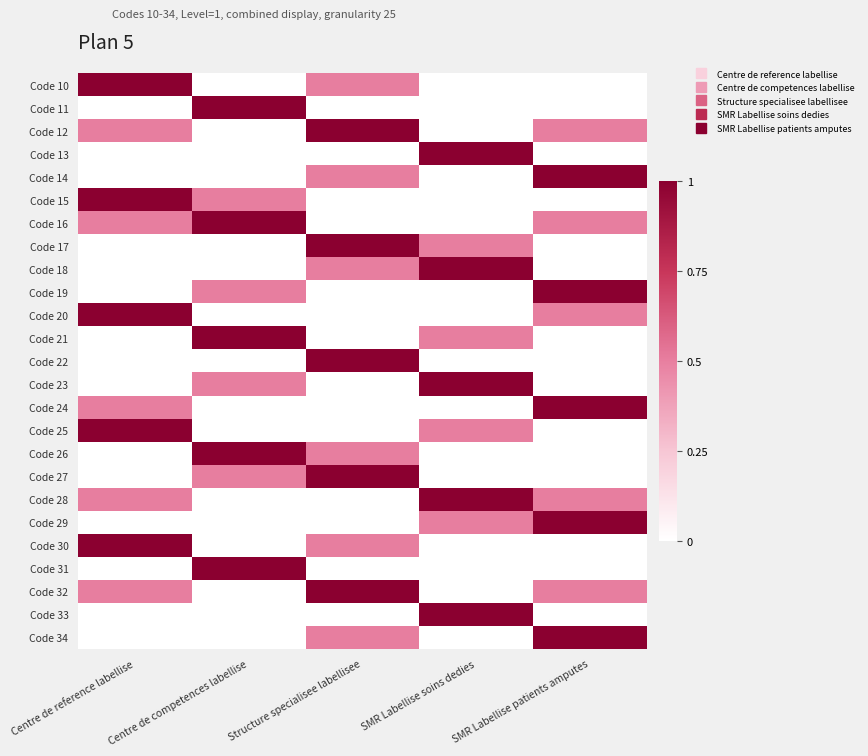

Reading left to right, list all the values displayed in this chart.

Code 10: Centre de reference labellise=1.0	Centre de competences labellise=0.0	Structure specialisee labellisee=0.5	SMR Labellise soins dedies=0.0	SMR Labellise patients amputes=0.0
Code 11: Centre de reference labellise=0.0	Centre de competences labellise=1.0	Structure specialisee labellisee=0.0	SMR Labellise soins dedies=0.0	SMR Labellise patients amputes=0.0
Code 12: Centre de reference labellise=0.5	Centre de competences labellise=0.0	Structure specialisee labellisee=1.0	SMR Labellise soins dedies=0.0	SMR Labellise patients amputes=0.5
Code 13: Centre de reference labellise=0.0	Centre de competences labellise=0.0	Structure specialisee labellisee=0.0	SMR Labellise soins dedies=1.0	SMR Labellise patients amputes=0.0
Code 14: Centre de reference labellise=0.0	Centre de competences labellise=0.0	Structure specialisee labellisee=0.5	SMR Labellise soins dedies=0.0	SMR Labellise patients amputes=1.0
Code 15: Centre de reference labellise=1.0	Centre de competences labellise=0.5	Structure specialisee labellisee=0.0	SMR Labellise soins dedies=0.0	SMR Labellise patients amputes=0.0
Code 16: Centre de reference labellise=0.5	Centre de competences labellise=1.0	Structure specialisee labellisee=0.0	SMR Labellise soins dedies=0.0	SMR Labellise patients amputes=0.5
Code 17: Centre de reference labellise=0.0	Centre de competences labellise=0.0	Structure specialisee labellisee=1.0	SMR Labellise soins dedies=0.5	SMR Labellise patients amputes=0.0
Code 18: Centre de reference labellise=0.0	Centre de competences labellise=0.0	Structure specialisee labellisee=0.5	SMR Labellise soins dedies=1.0	SMR Labellise patients amputes=0.0
Code 19: Centre de reference labellise=0.0	Centre de competences labellise=0.5	Structure specialisee labellisee=0.0	SMR Labellise soins dedies=0.0	SMR Labellise patients amputes=1.0
Code 20: Centre de reference labellise=1.0	Centre de competences labellise=0.0	Structure specialisee labellisee=0.0	SMR Labellise soins dedies=0.0	SMR Labellise patients amputes=0.5
Code 21: Centre de reference labellise=0.0	Centre de competences labellise=1.0	Structure specialisee labellisee=0.0	SMR Labellise soins dedies=0.5	SMR Labellise patients amputes=0.0
Code 22: Centre de reference labellise=0.0	Centre de competences labellise=0.0	Structure specialisee labellisee=1.0	SMR Labellise soins dedies=0.0	SMR Labellise patients amputes=0.0
Code 23: Centre de reference labellise=0.0	Centre de competences labellise=0.5	Structure specialisee labellisee=0.0	SMR Labellise soins dedies=1.0	SMR Labellise patients amputes=0.0
Code 24: Centre de reference labellise=0.5	Centre de competences labellise=0.0	Structure specialisee labellisee=0.0	SMR Labellise soins dedies=0.0	SMR Labellise patients amputes=1.0
Code 25: Centre de reference labellise=1.0	Centre de competences labellise=0.0	Structure specialisee labellisee=0.0	SMR Labellise soins dedies=0.5	SMR Labellise patients amputes=0.0
Code 26: Centre de reference labellise=0.0	Centre de competences labellise=1.0	Structure specialisee labellisee=0.5	SMR Labellise soins dedies=0.0	SMR Labellise patients amputes=0.0
Code 27: Centre de reference labellise=0.0	Centre de competences labellise=0.5	Structure specialisee labellisee=1.0	SMR Labellise soins dedies=0.0	SMR Labellise patients amputes=0.0
Code 28: Centre de reference labellise=0.5	Centre de competences labellise=0.0	Structure specialisee labellisee=0.0	SMR Labellise soins dedies=1.0	SMR Labellise patients amputes=0.5
Code 29: Centre de reference labellise=0.0	Centre de competences labellise=0.0	Structure specialisee labellisee=0.0	SMR Labellise soins dedies=0.5	SMR Labellise patients amputes=1.0
Code 30: Centre de reference labellise=1.0	Centre de competences labellise=0.0	Structure specialisee labellisee=0.5	SMR Labellise soins dedies=0.0	SMR Labellise patients amputes=0.0
Code 31: Centre de reference labellise=0.0	Centre de competences labellise=1.0	Structure specialisee labellisee=0.0	SMR Labellise soins dedies=0.0	SMR Labellise patients amputes=0.0
Code 32: Centre de reference labellise=0.5	Centre de competences labellise=0.0	Structure specialisee labellisee=1.0	SMR Labellise soins dedies=0.0	SMR Labellise patients amputes=0.5
Code 33: Centre de reference labellise=0.0	Centre de competences labellise=0.0	Structure specialisee labellisee=0.0	SMR Labellise soins dedies=1.0	SMR Labellise patients amputes=0.0
Code 34: Centre de reference labellise=0.0	Centre de competences labellise=0.0	Structure specialisee labellisee=0.5	SMR Labellise soins dedies=0.0	SMR Labellise patients amputes=1.0